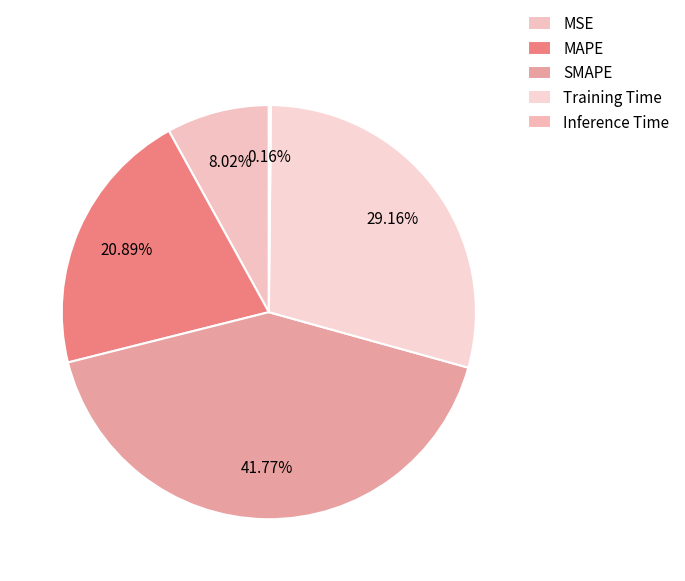

To the nearest percent, what is the average slice percentage?

20%